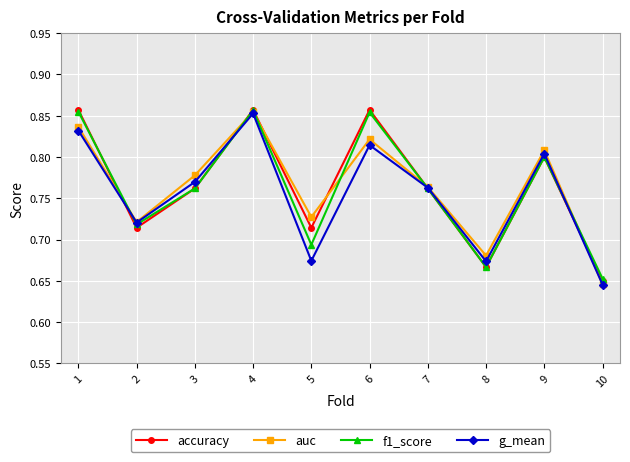

The value of auc at 3 is 1.3. True or false?

False